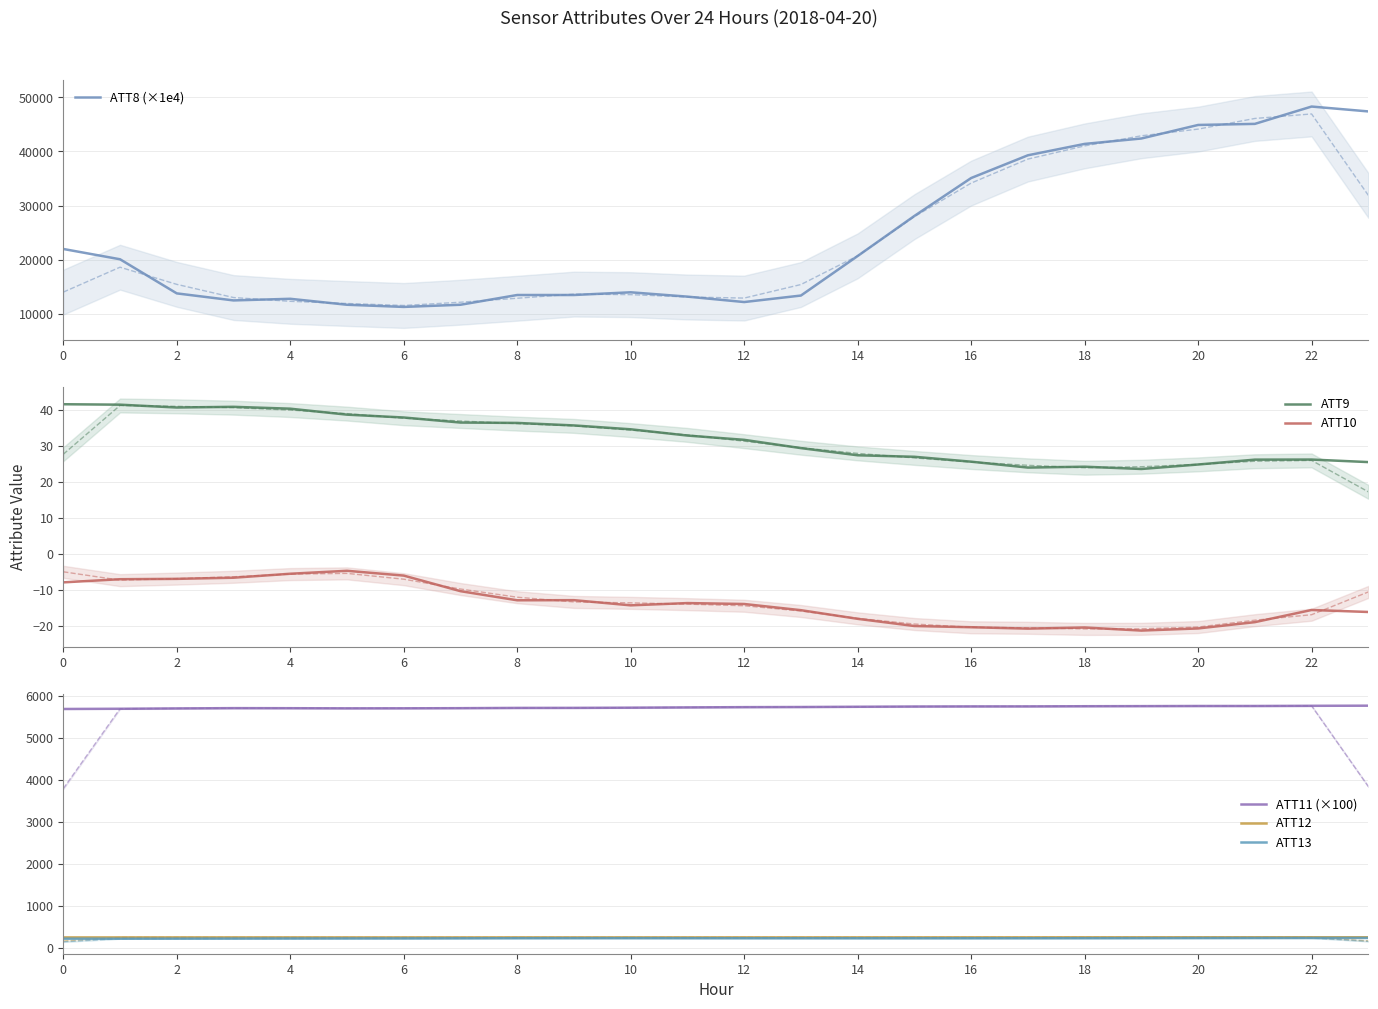

Rank the series by their maximum value, from highest to lowest.

ATT8 (×1e4), ATT11 (×100), ATT12, ATT13, ATT9, ATT10